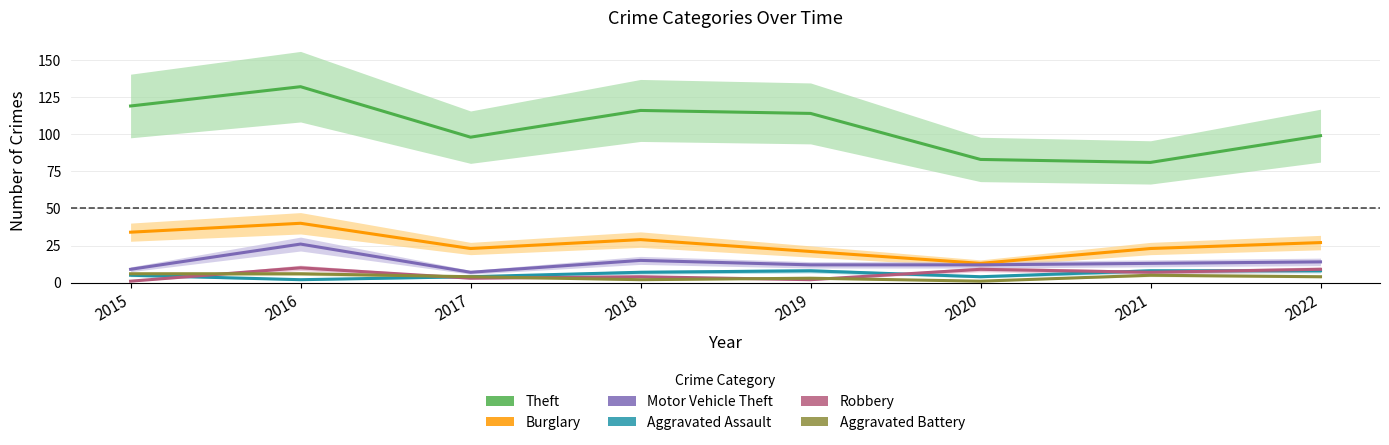

Does the chart display data point markers on the line(s)?

No